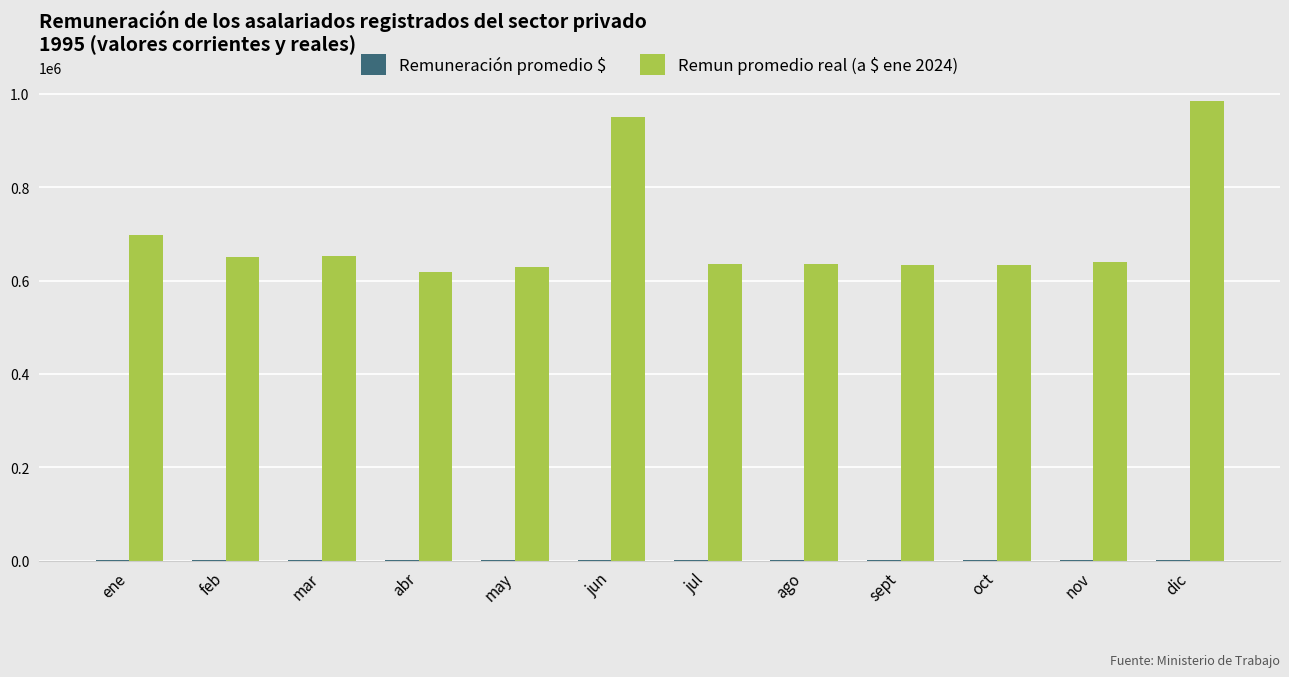

True or false: Remun promedio real (a $ ene 2024) has a value of 229564 at may.

False